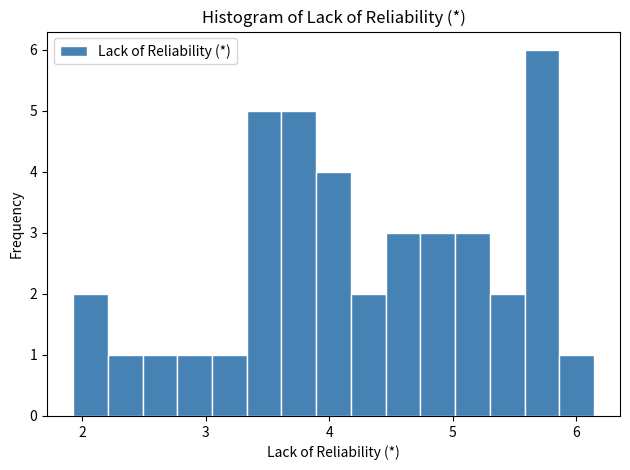

Around what value on the x-axis is the tallest bar? Give the approximate position of its centre, as read against the axis.

5.7